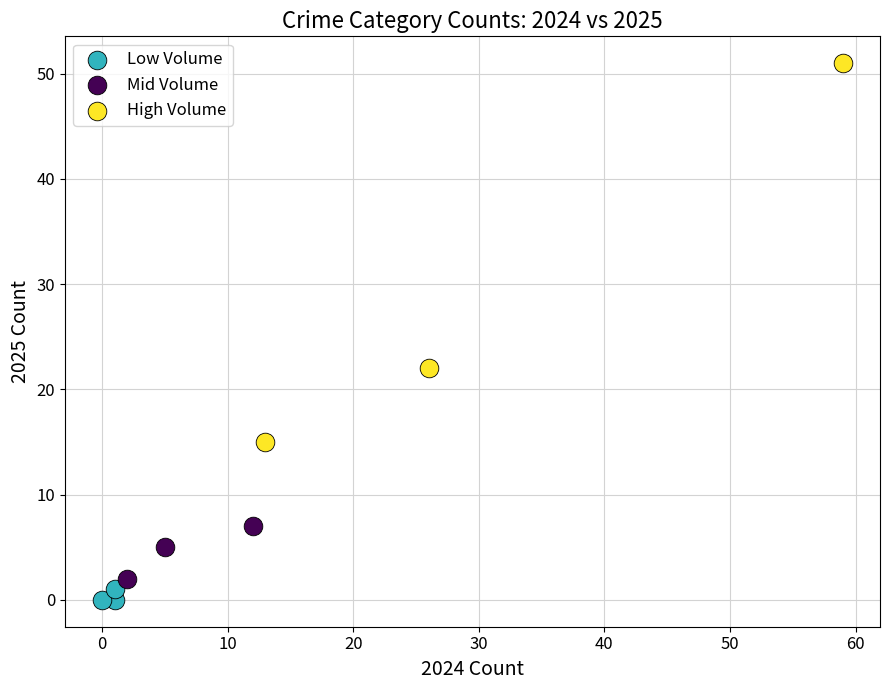

Which series has the widest spread of Y values?

High Volume